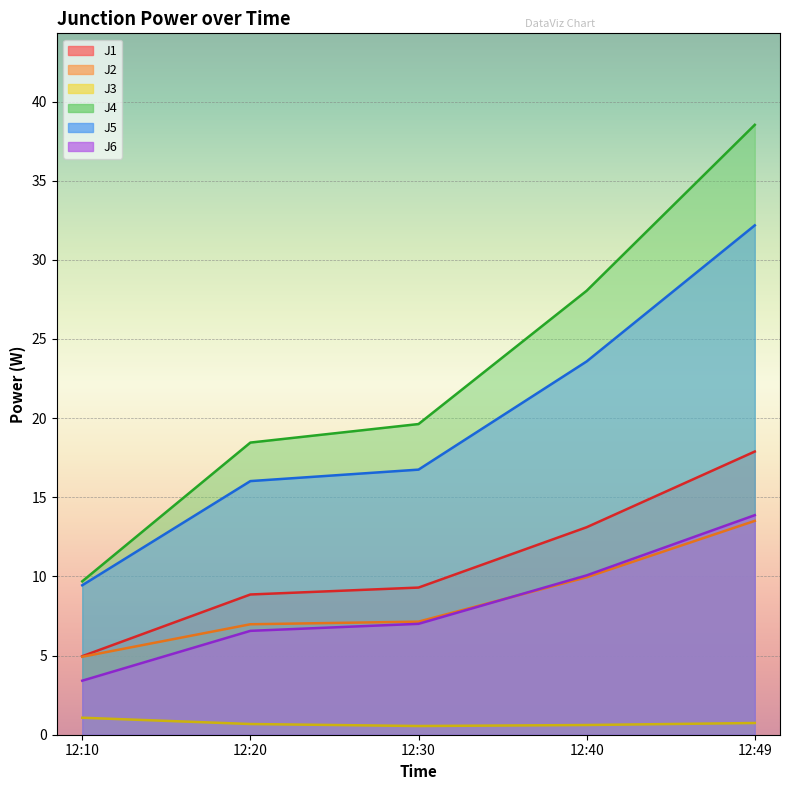

Count the number of data series in this chart.

6